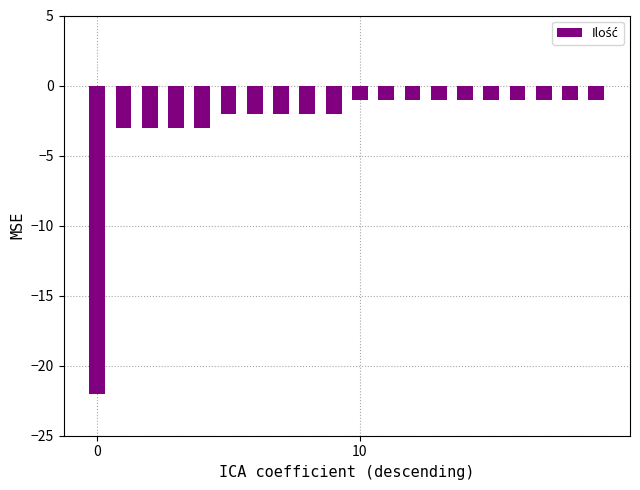

Are the bars horizontal?

No